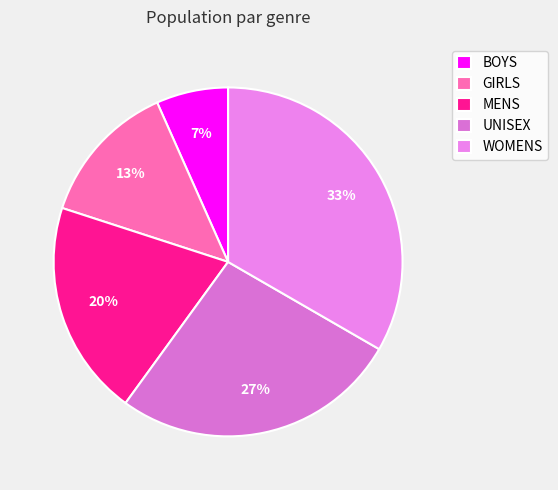

What percentage do GIRLS and BOYS together represent?

20.0%